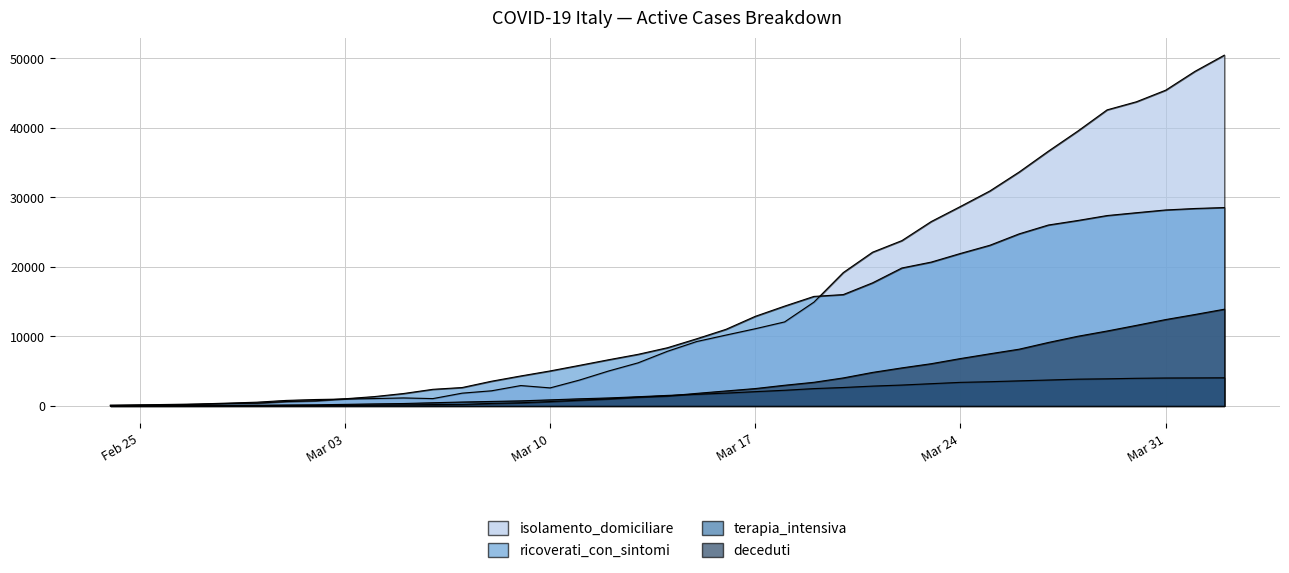

What is the lowest value of the isolamento_domiciliare series?

94